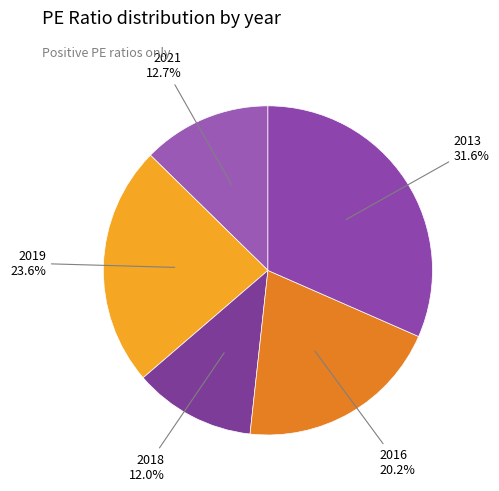

To the nearest percent, what is the combined percentage of 2018 and 2016?

32%